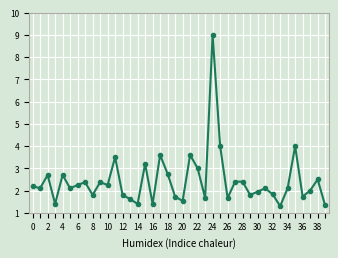

What is the sum of all values?

97.2